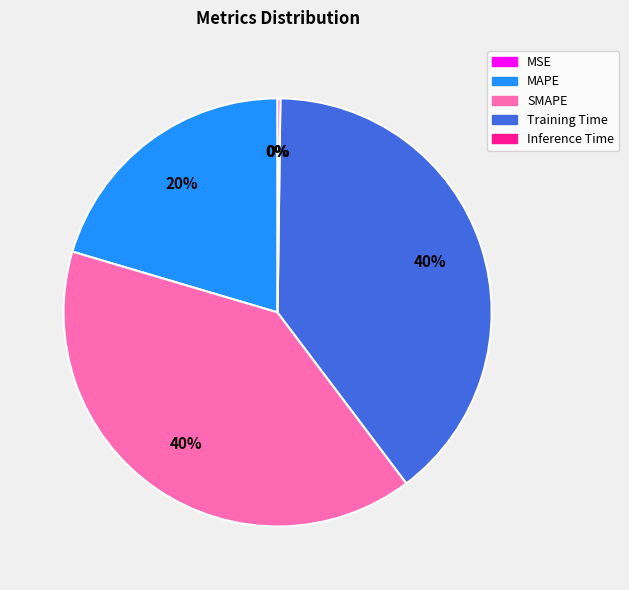

Do Training Time and SMAPE together represent more than half of the pie?

Yes